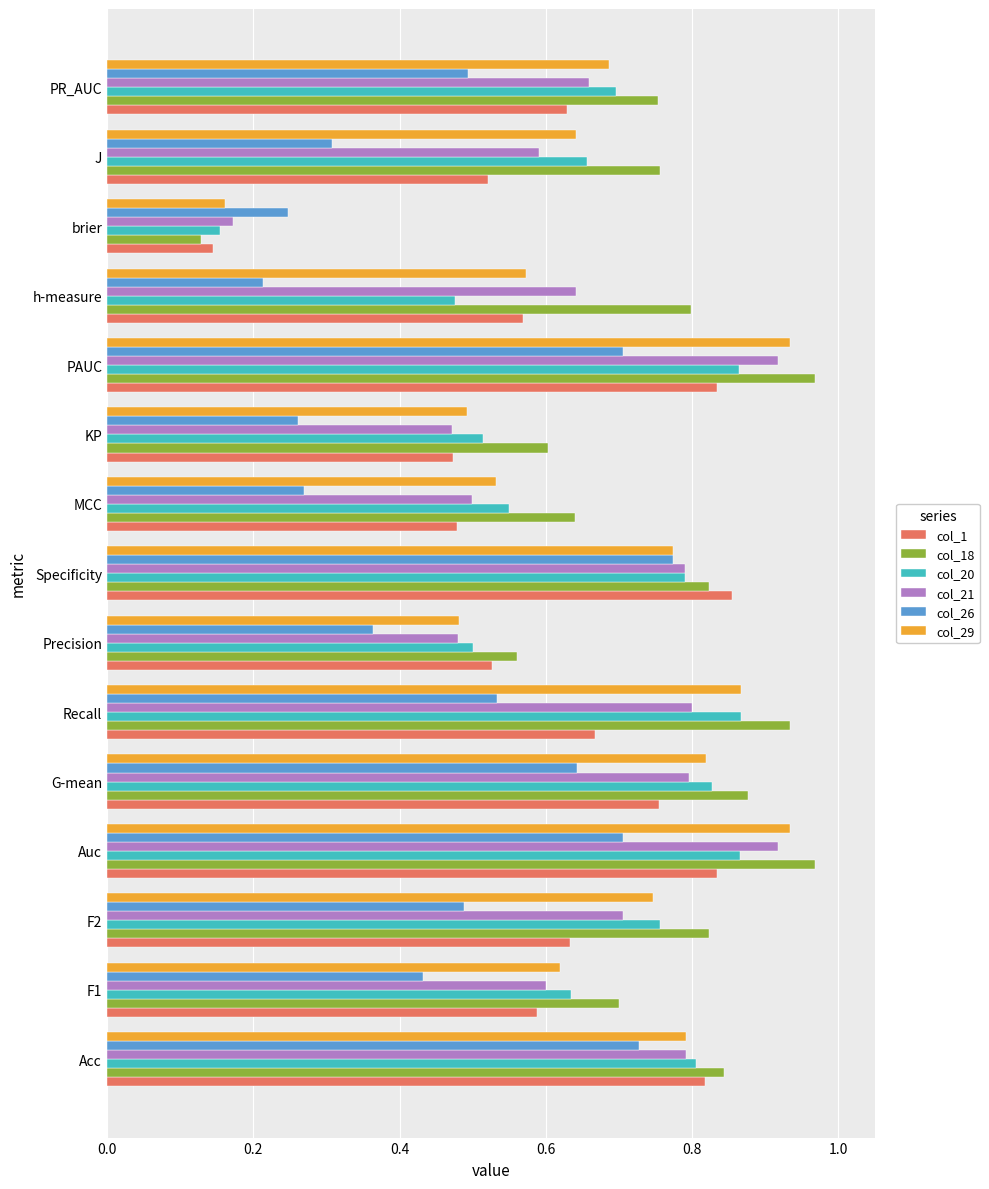

What is the sum of the col_29 values at PR_AUC and G-mean?

1.5